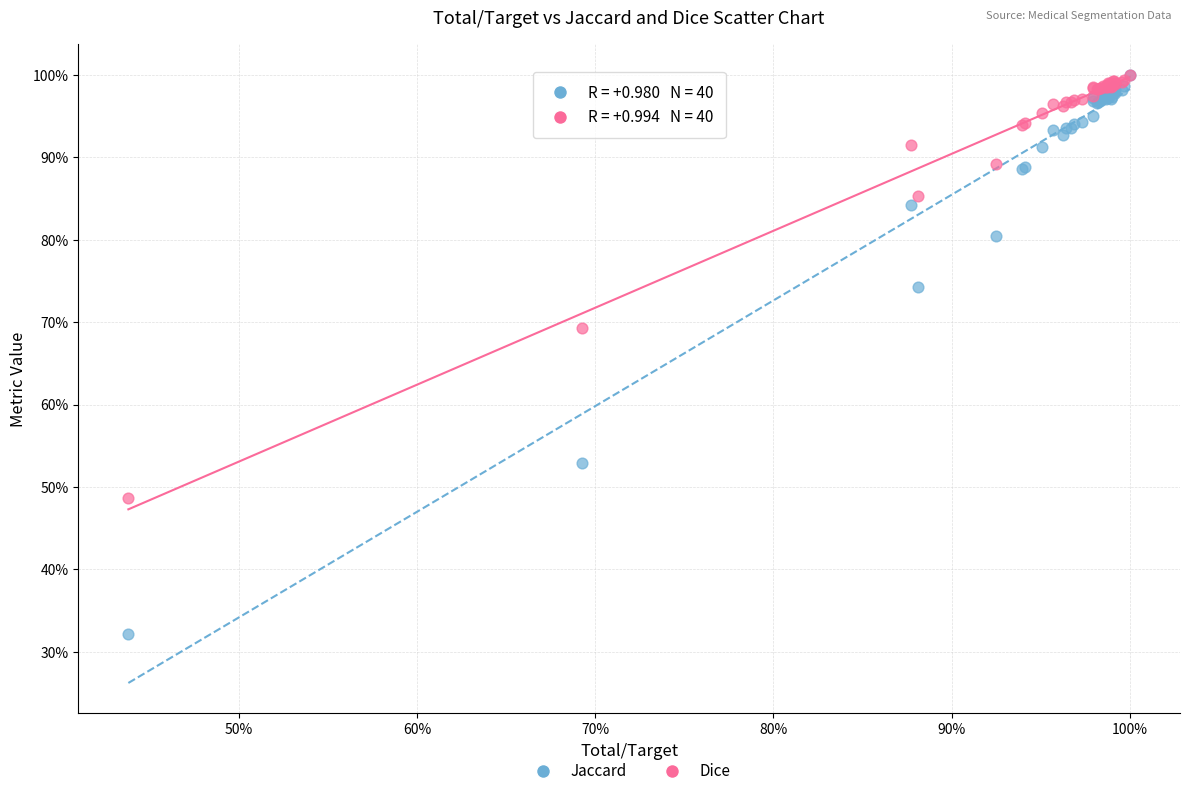

What are all the series names shown in the legend?

Jaccard, Dice